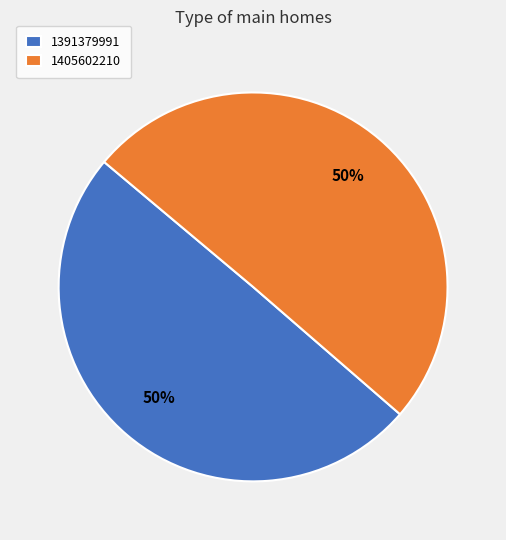

How many slices are in this pie chart?

2